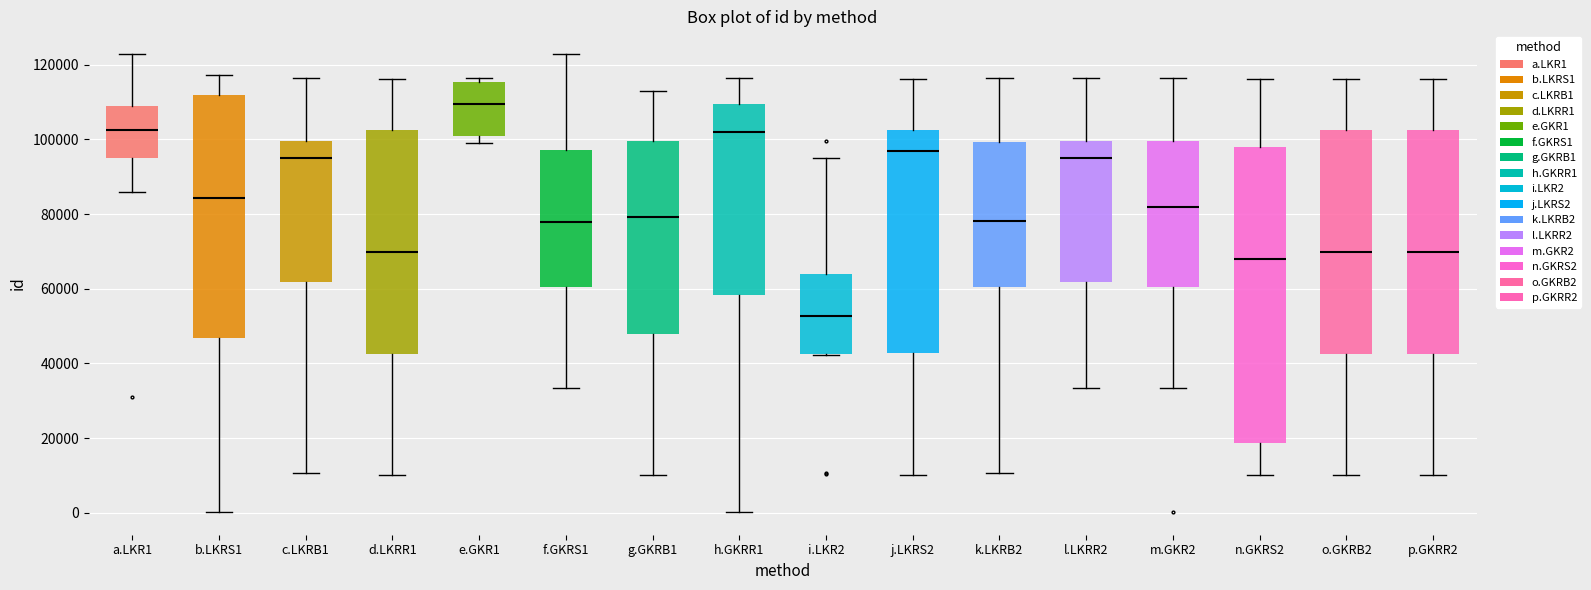

Reading left to right, read every box against the y-axis: the position of its median line, the range the box covers, and the ends of its whiskers. The values are not printed on the chart, so give them approximately, as read against the axis.

a.LKR1: median 102000, box 96000 to 108000, whiskers 86000 to 122000
b.LKRS1: median 84000, box 46000 to 112000, whiskers 0 to 118000
c.LKRB1: median 96000, box 62000 to 100000, whiskers 10000 to 116000
d.LKRR1: median 70000, box 42000 to 102000, whiskers 10000 to 116000
e.GKR1: median 110000, box 100000 to 116000, whiskers 98000 to 116000 (just above the box's upper edge)
f.GKRS1: median 78000, box 60000 to 98000, whiskers 34000 to 122000
g.GKRB1: median 80000, box 48000 to 100000, whiskers 10000 to 112000
h.GKRR1: median 102000, box 58000 to 110000, whiskers 0 to 116000
i.LKR2: median 52000, box 42000 to 64000, whiskers 42000 to 96000
j.LKRS2: median 98000, box 42000 to 102000, whiskers 10000 to 116000
k.LKRB2: median 78000, box 60000 to 100000, whiskers 10000 to 116000
l.LKRR2: median 96000, box 62000 to 100000, whiskers 34000 to 116000
m.GKR2: median 82000, box 60000 to 100000, whiskers 34000 to 116000
n.GKRS2: median 68000, box 18000 to 98000, whiskers 10000 to 116000
o.GKRB2: median 70000, box 42000 to 102000, whiskers 10000 to 116000
p.GKRR2: median 70000, box 42000 to 102000, whiskers 10000 to 116000